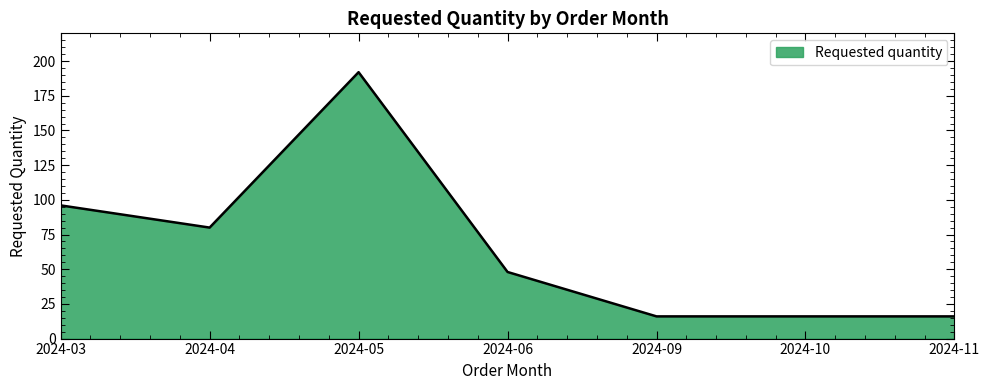

How many distinct data groups are displayed?

1